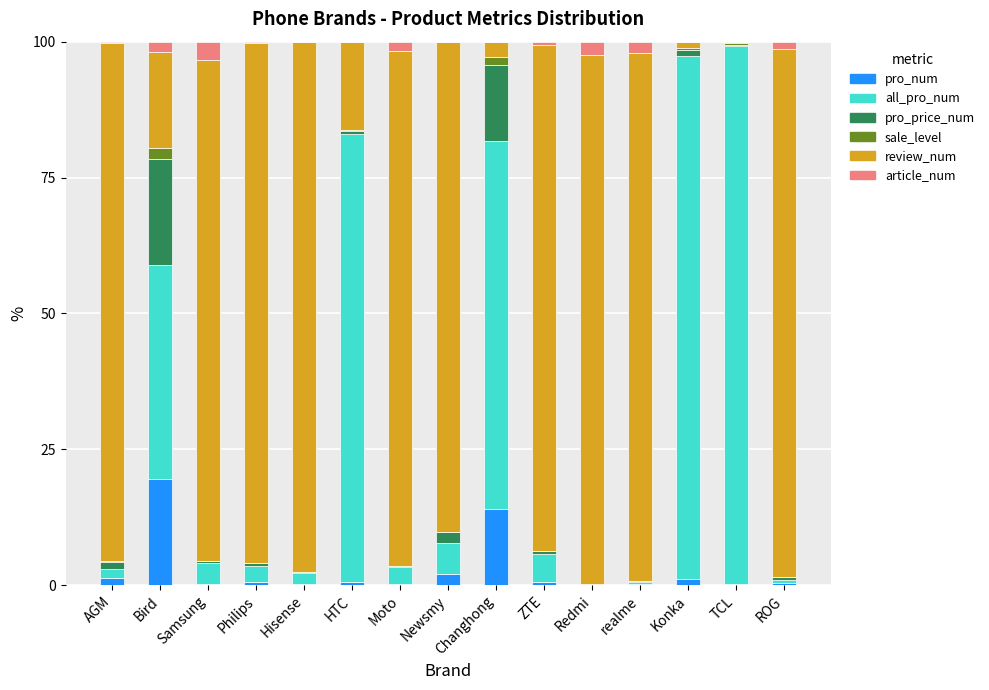

At which label does pro_num reach its peak?

Bird